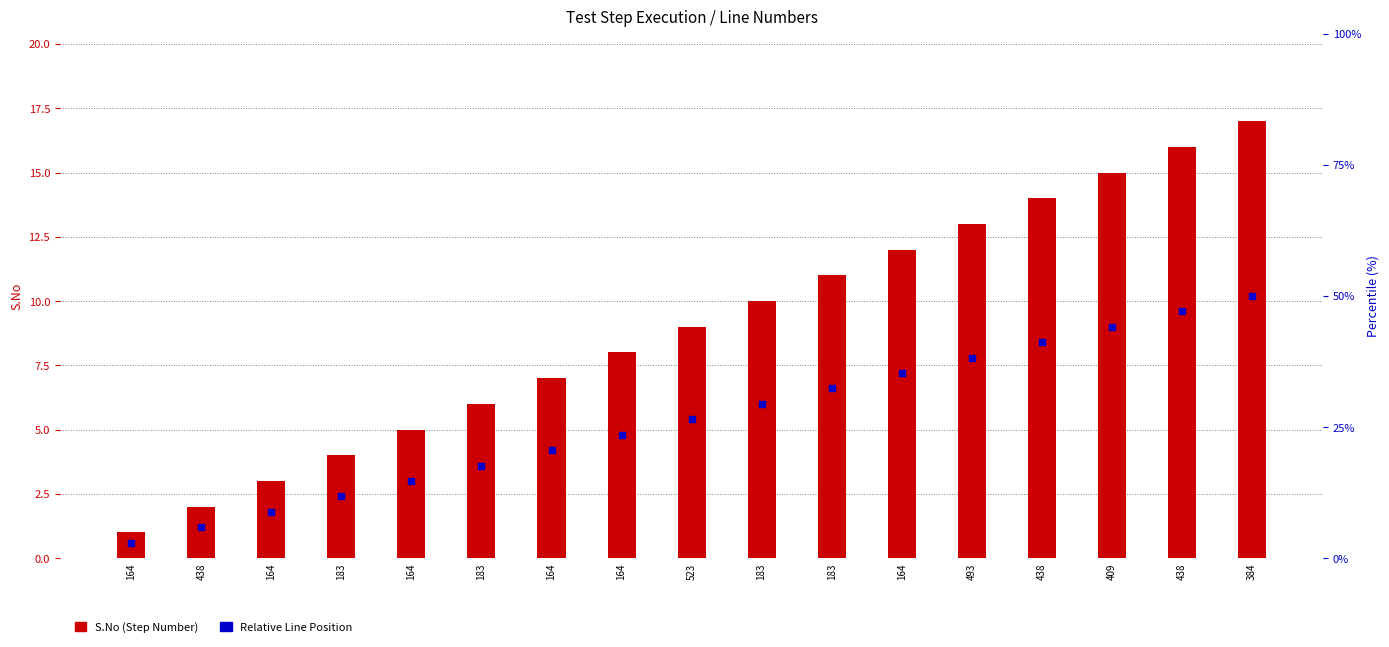

At which category is the sum across all series the highest?

384